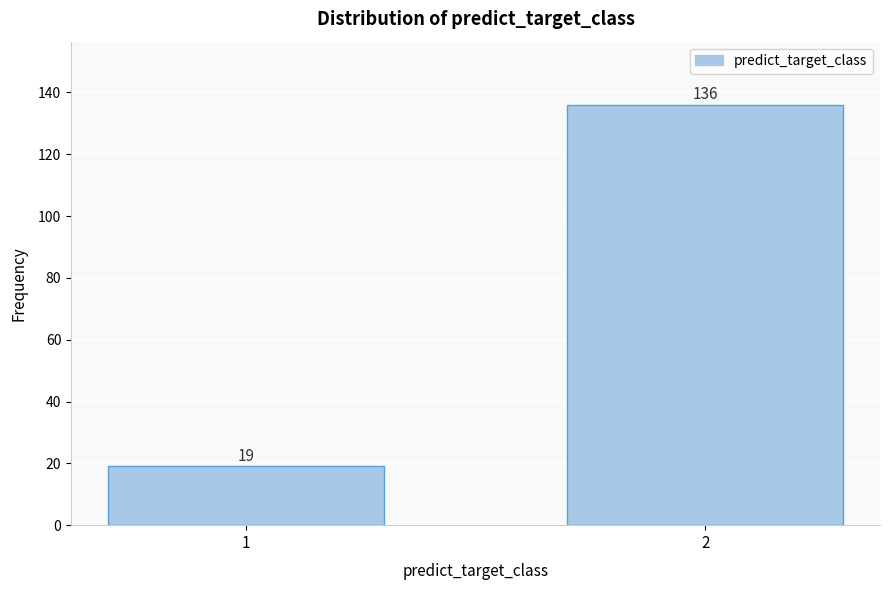

Reading left to right, extract all data points from this chart.

1=19	2=136